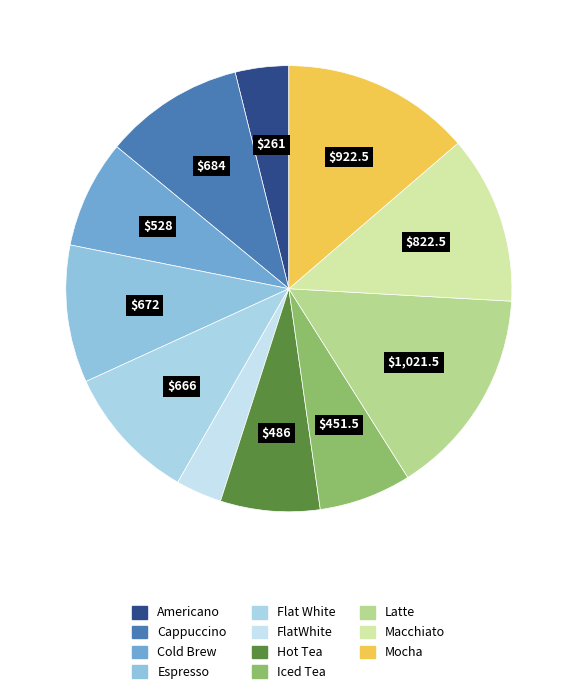

How many segments does this pie chart have?

11